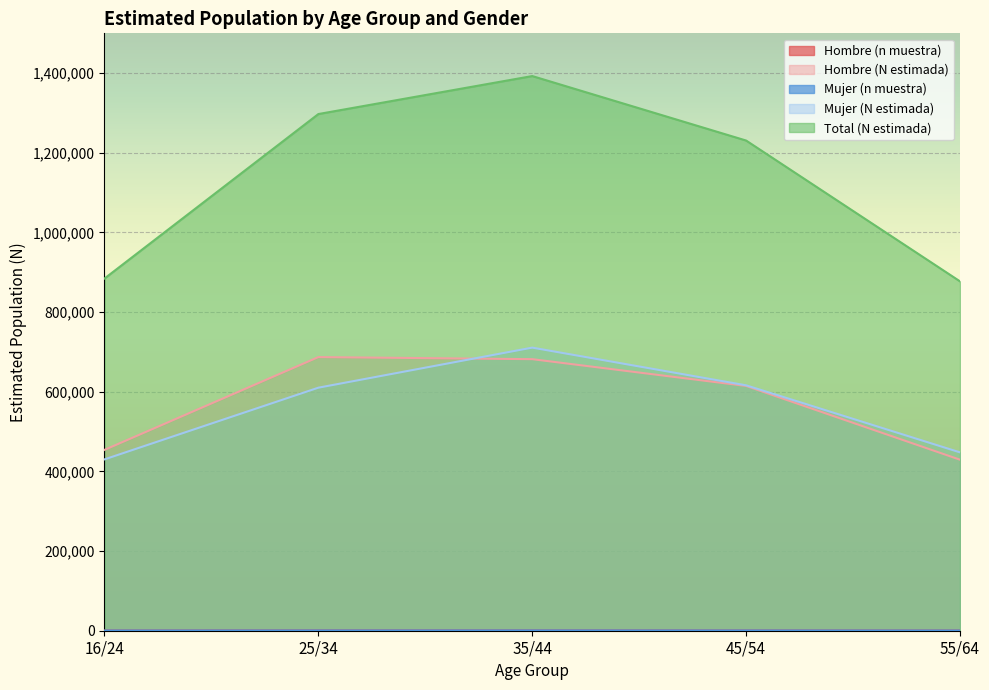

Which series has the widest spread of values?

Total (N estimada)